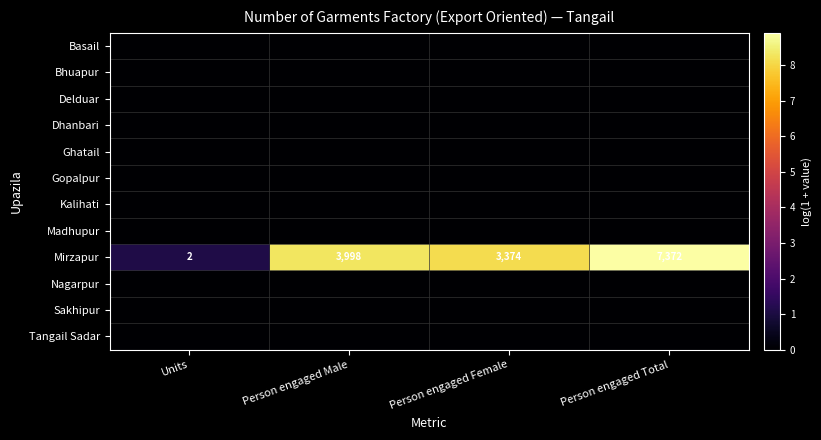

The value of Mirzapur at Units is 0. True or false?

False